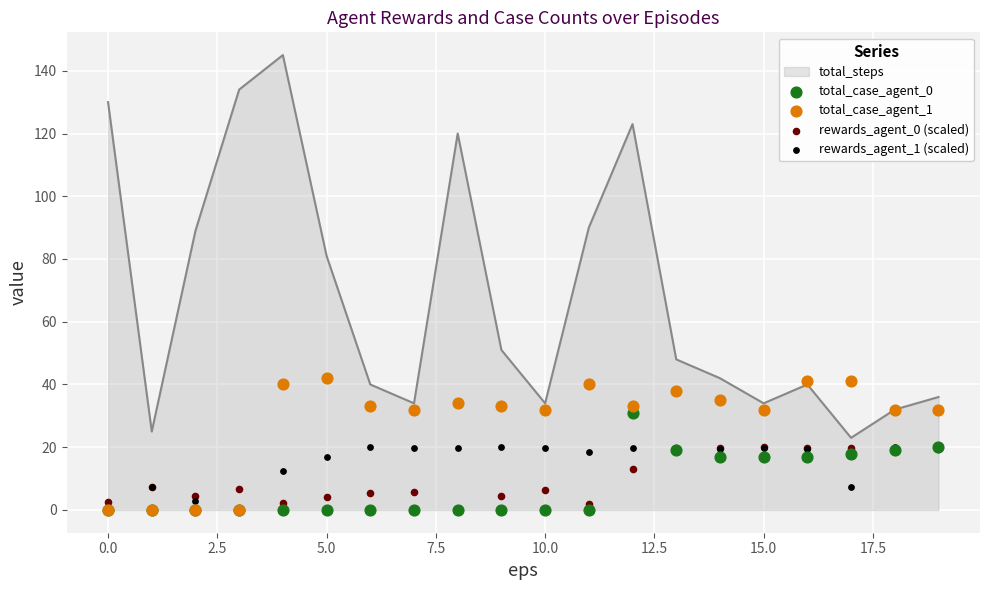

True or false: total_steps has a value of 34 at 10.0.

True